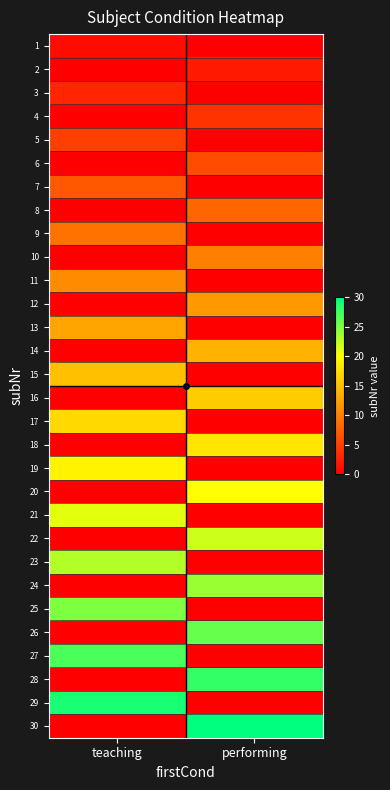

Which series has the largest total across all categories?

30